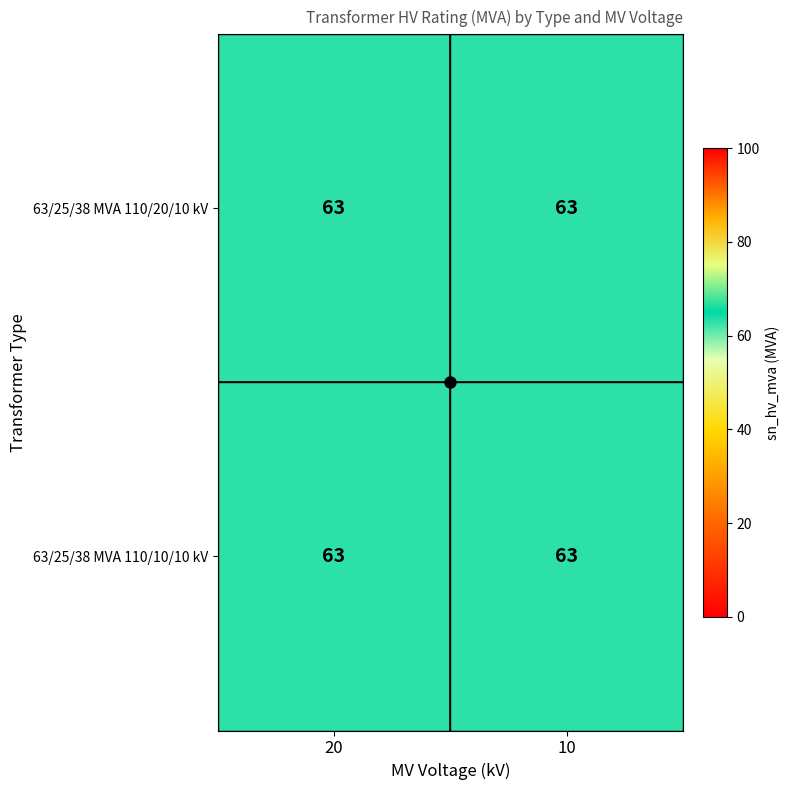

The 63/25/38 MVA 110/20/10 kV series shows 17.4 at 20. True or false?

False